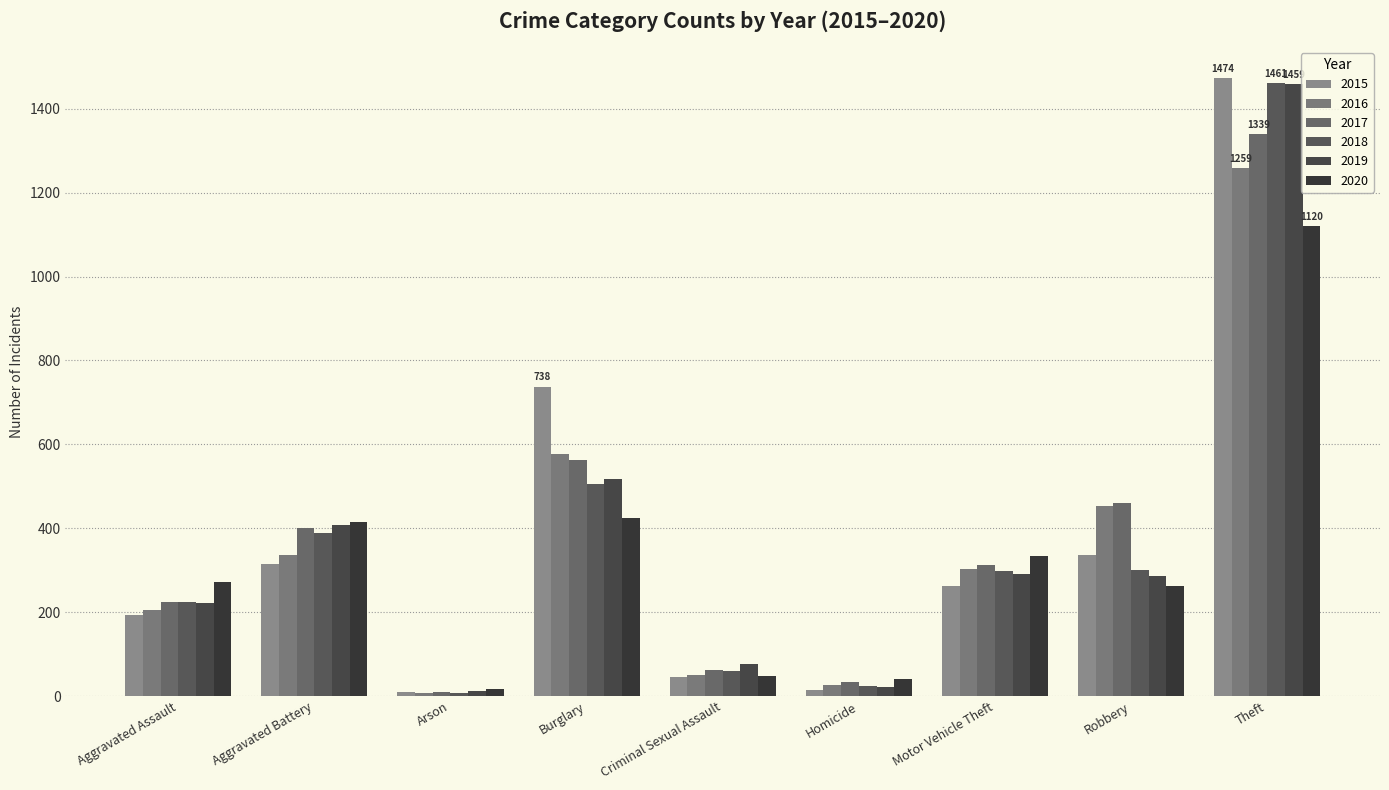

Which series has the largest range (max minus min)?

2015